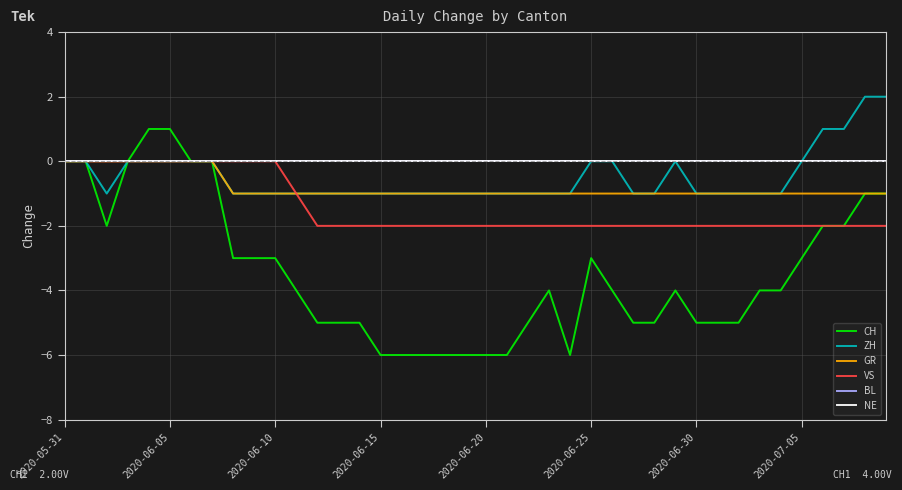

True or false: BL and NE cross at least once.

False